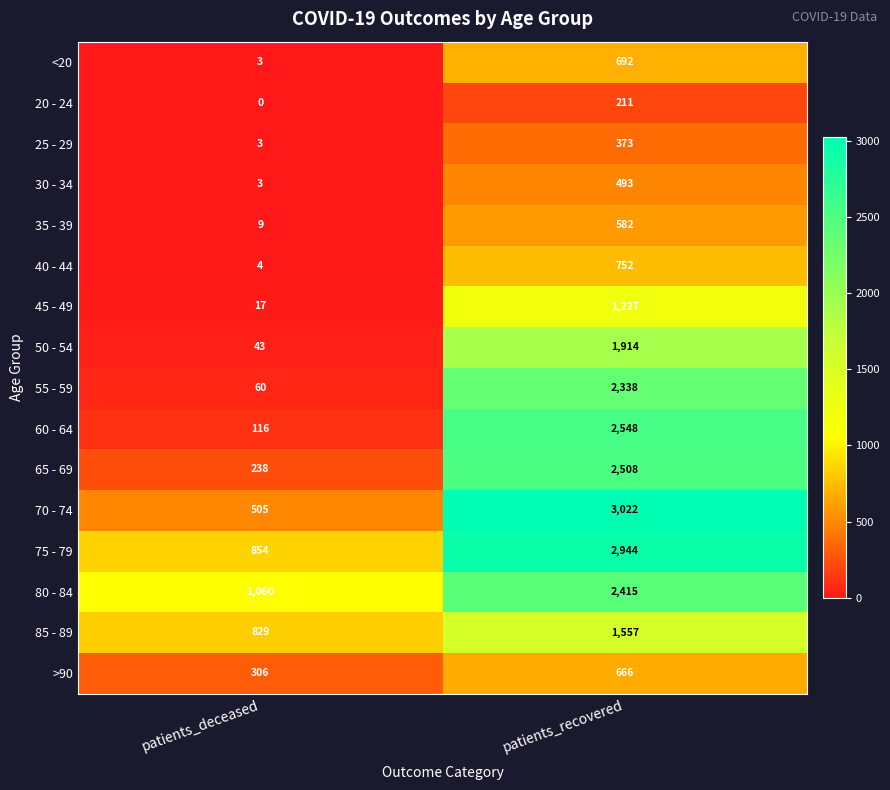

List the labels in order of 70 - 74 value, smallest first.

patients_deceased, patients_recovered